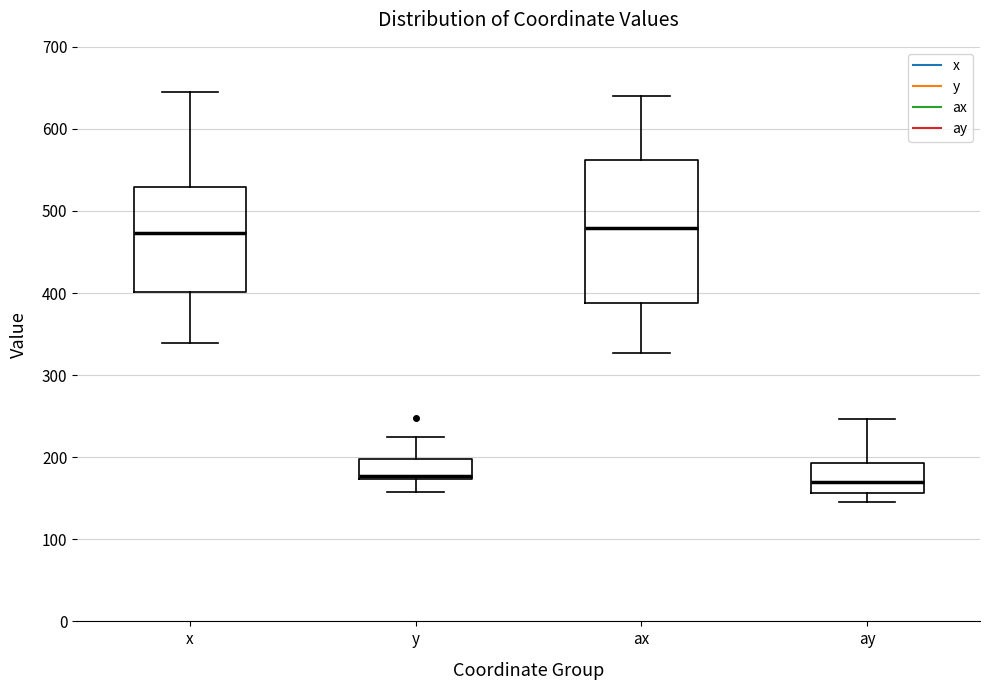

Reading left to right, read every box against the y-axis: the position of its median line, the range the box covers, and the ends of its whiskers. The values are not printed on the chart, so give them approximately, as read against the axis.

x: median 470, box 400 to 530, whiskers 340 to 640
y: median 180, box 170 to 200, whiskers 160 to 220
ax: median 480, box 390 to 560, whiskers 330 to 640
ay: median 170, box 160 to 190, whiskers 150 to 250